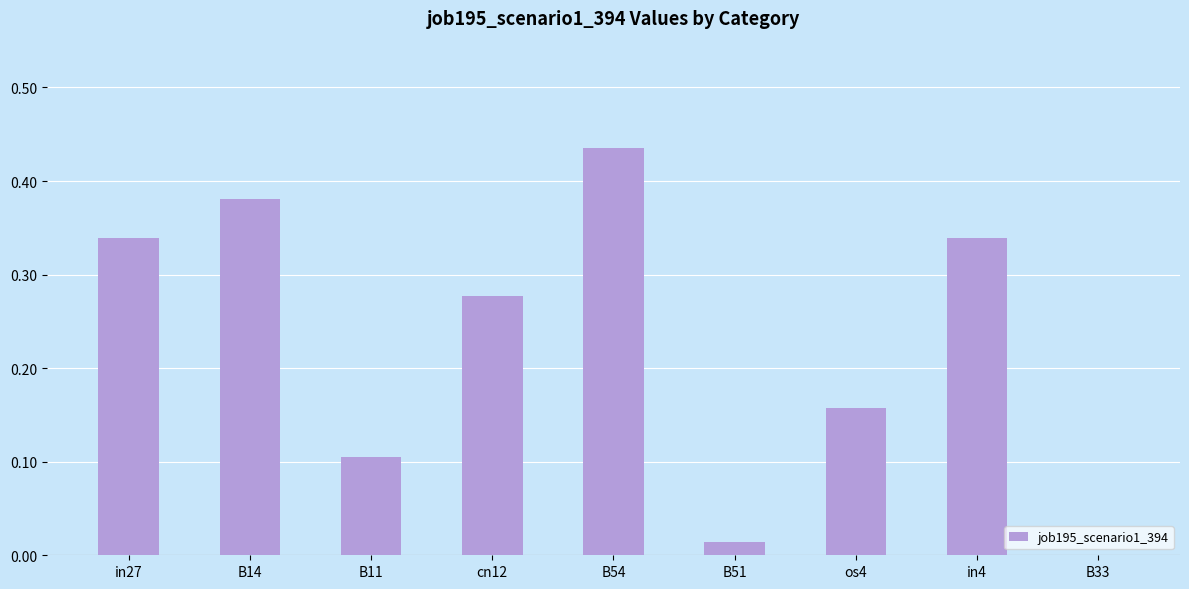

How many categories are shown in the chart?

9